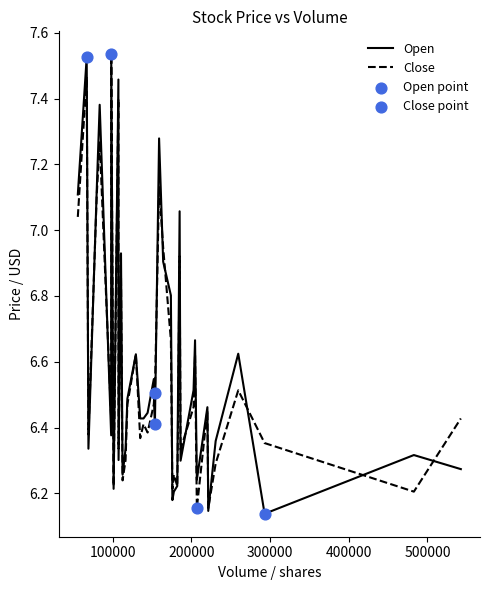

Which series has the largest total across all categories?

Open